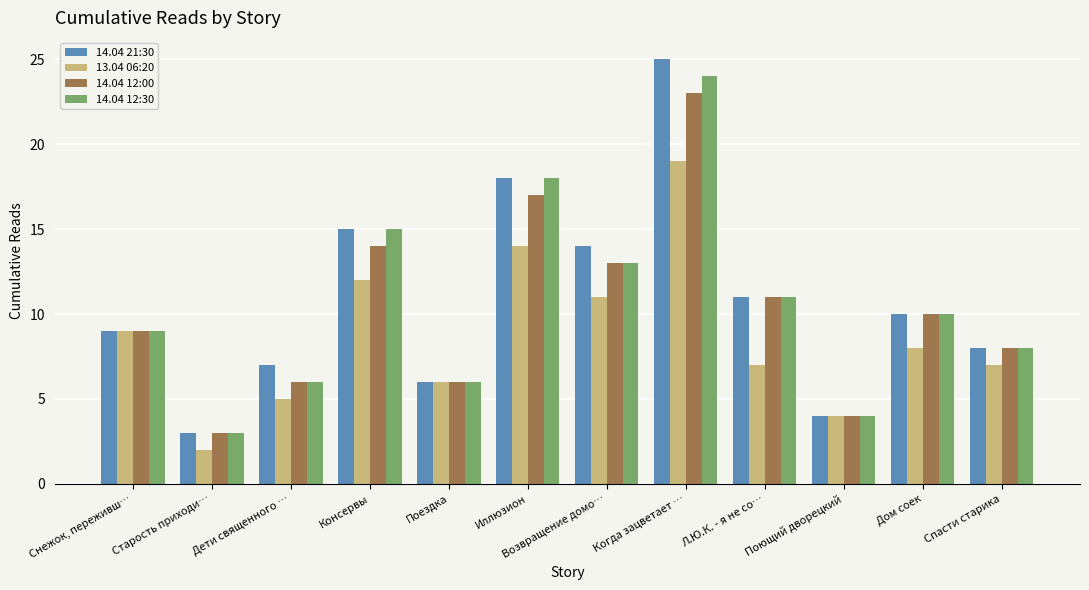

Are the bars grouped side by side (vs. stacked)?

Yes